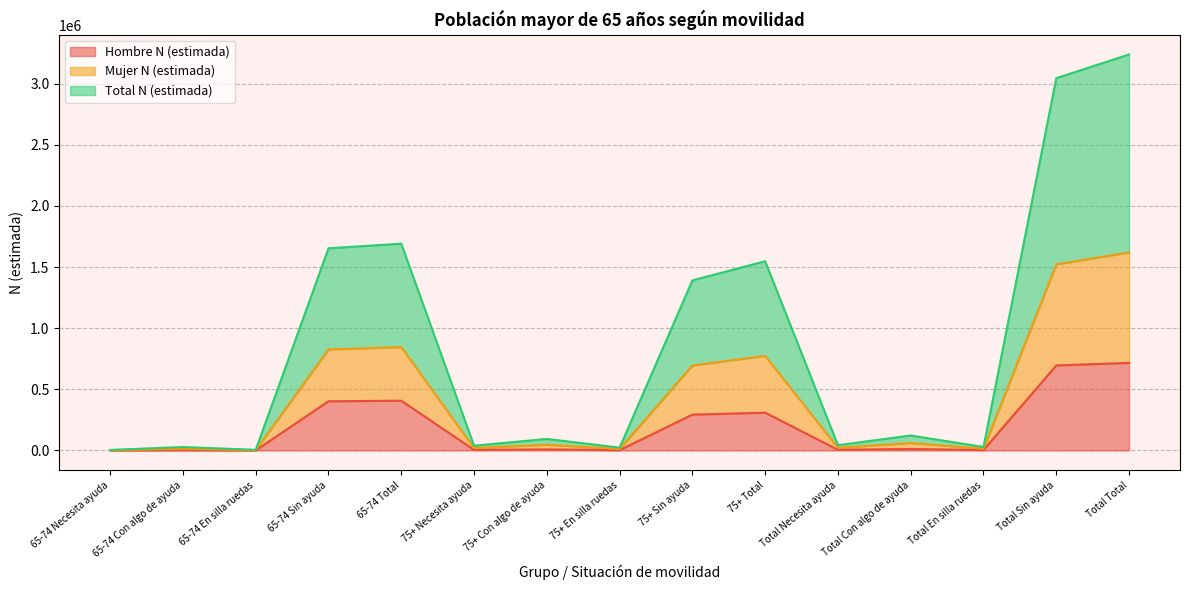

What is the average value of the Hombre N (estimada) series?

191038